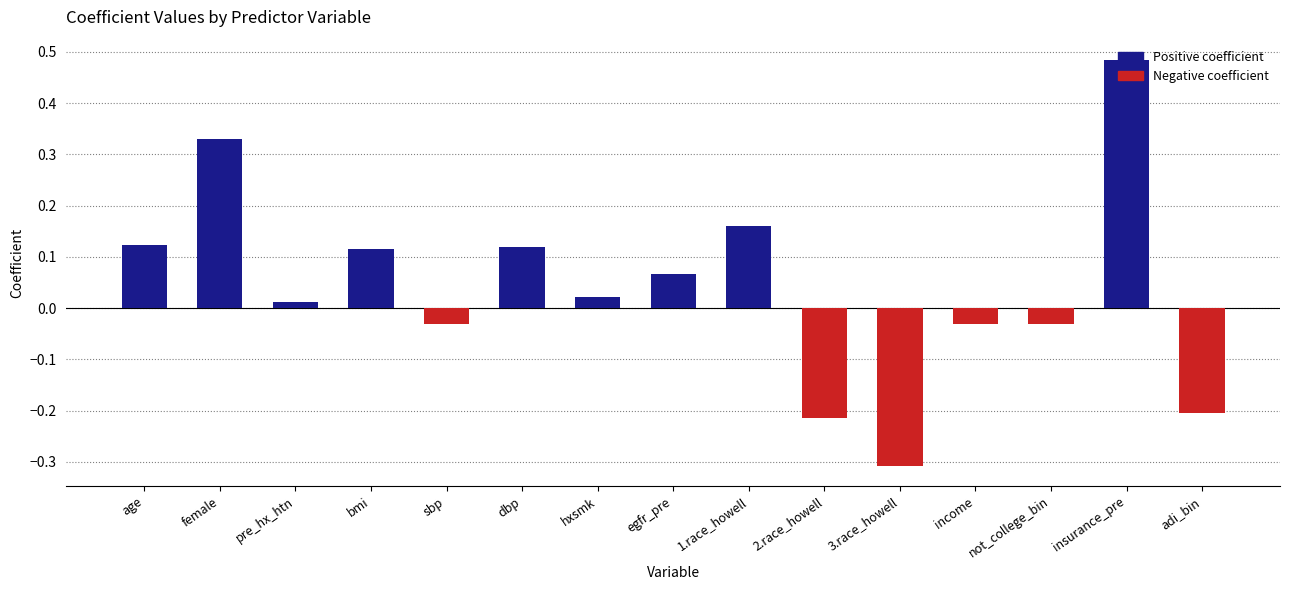

What is the smallest value displayed?

-0.3